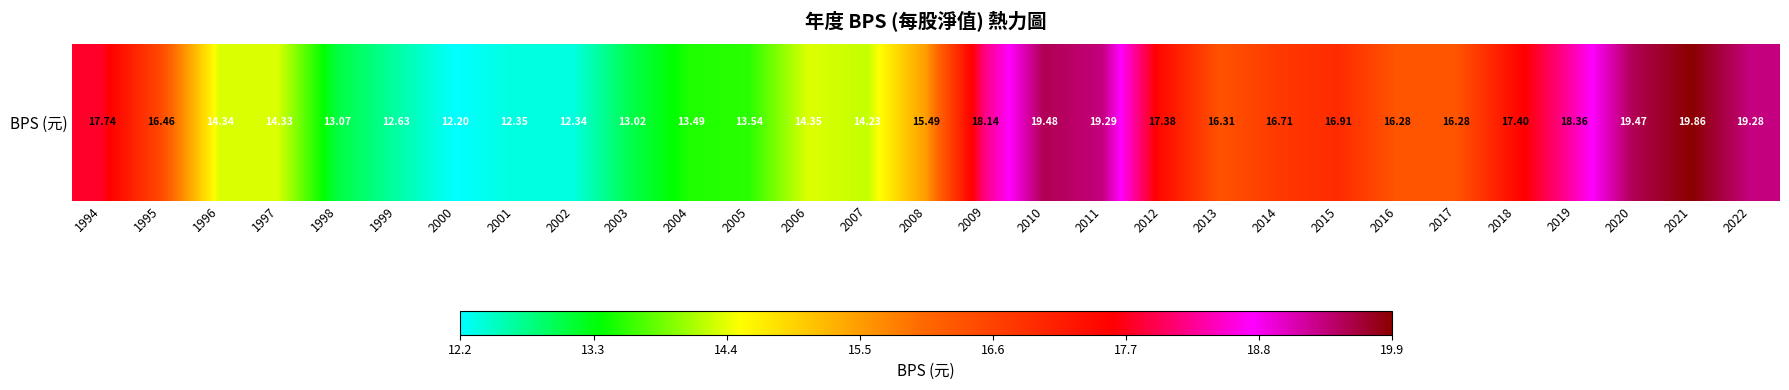

What is the smallest value displayed?

12.2